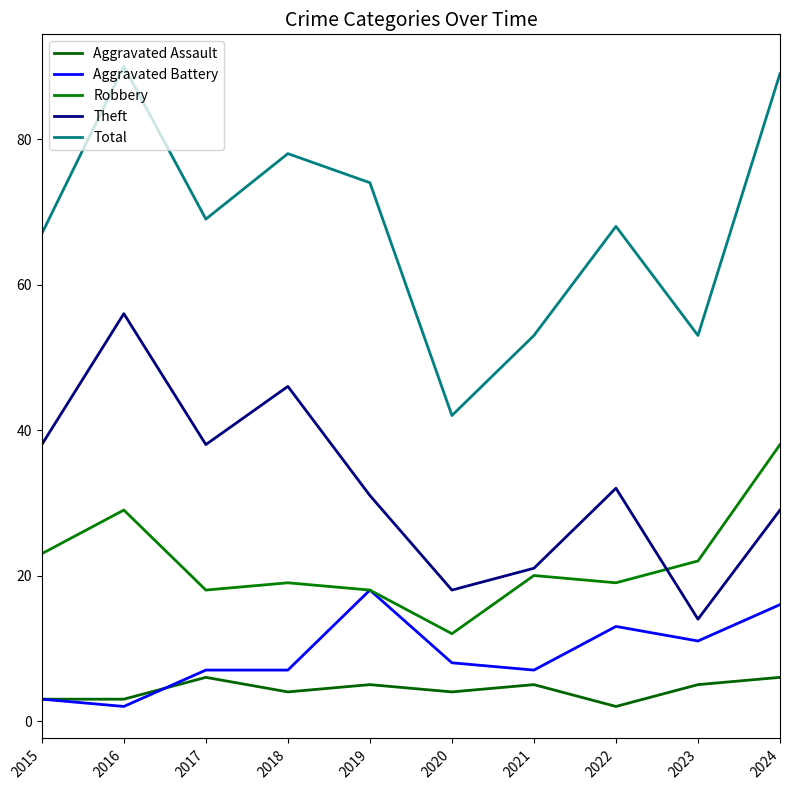

Rank the series at 2023 from highest to lowest value.

Total, Robbery, Theft, Aggravated Battery, Aggravated Assault